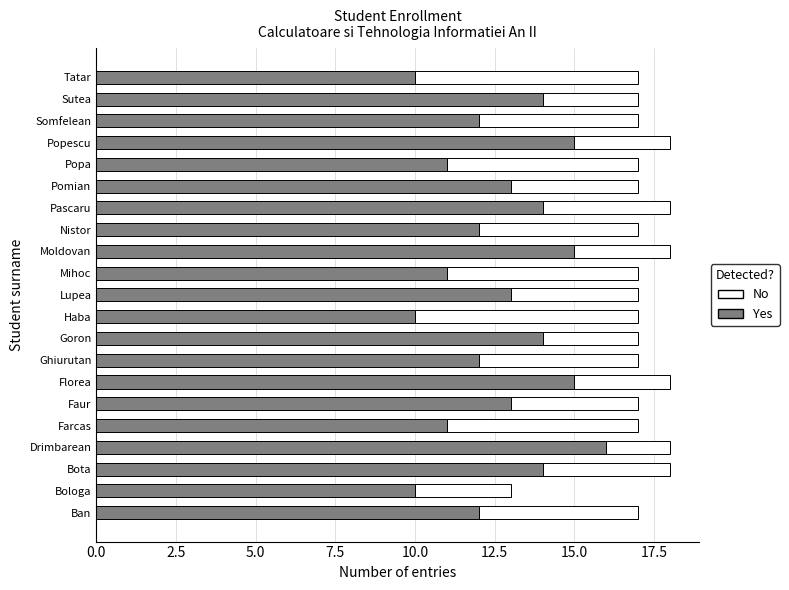

The value of Yes at Farcas is 11. True or false?

True